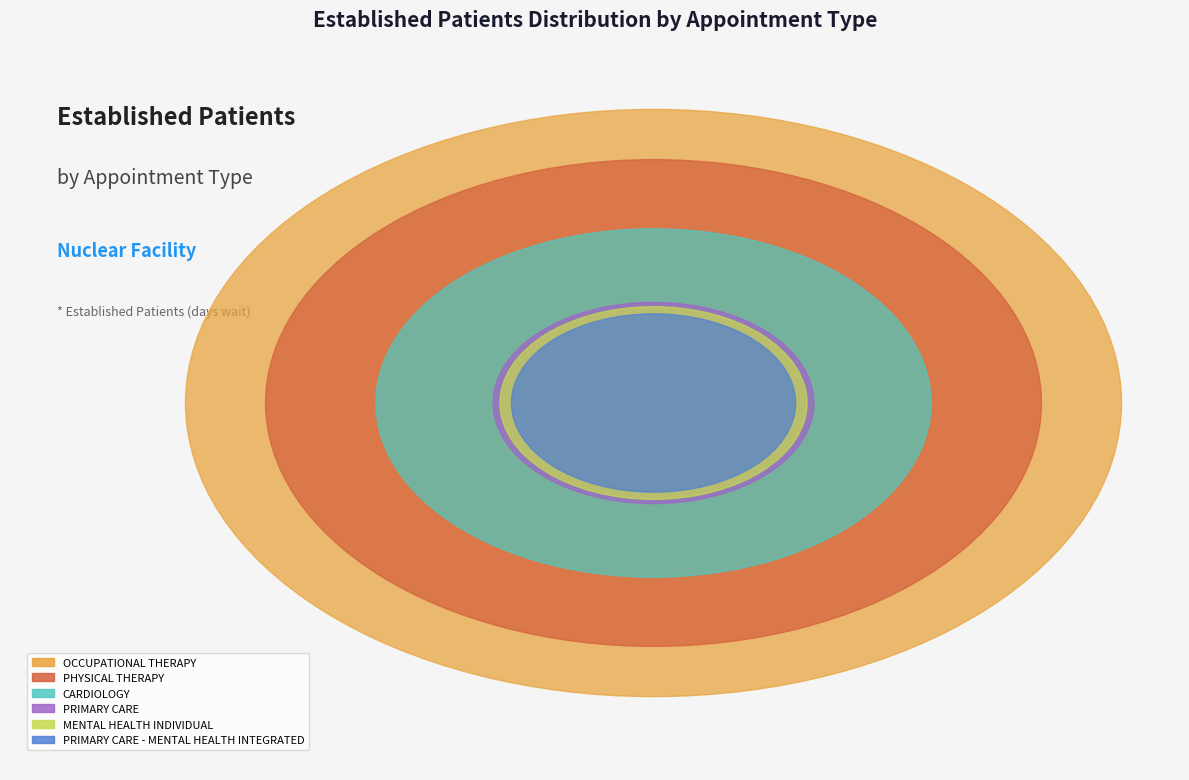

To the nearest percent, what is the average slice percentage?

13%